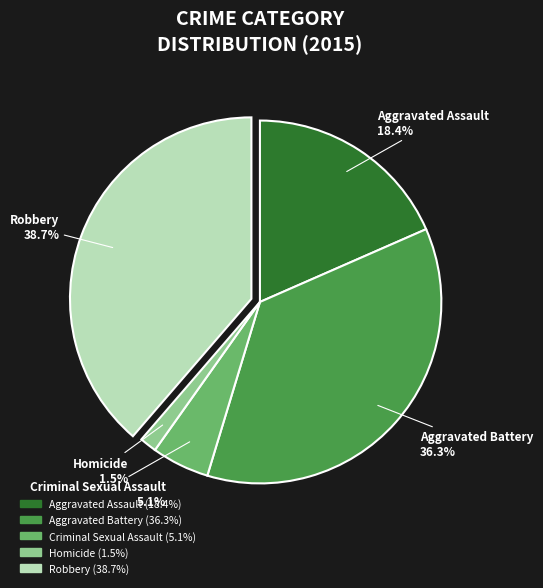

Is it true that Aggravated Assault is 28% of the pie?

False